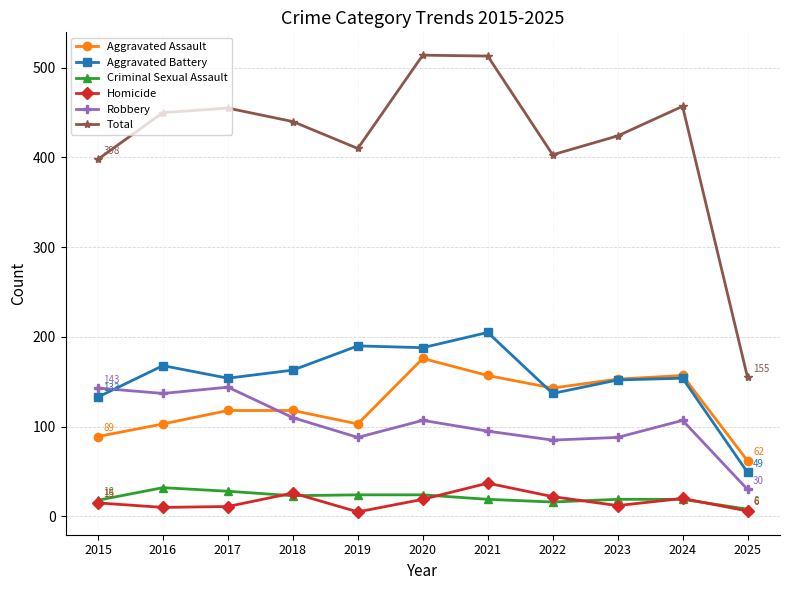

How many intersections are there between Robbery and Aggravated Assault?

1